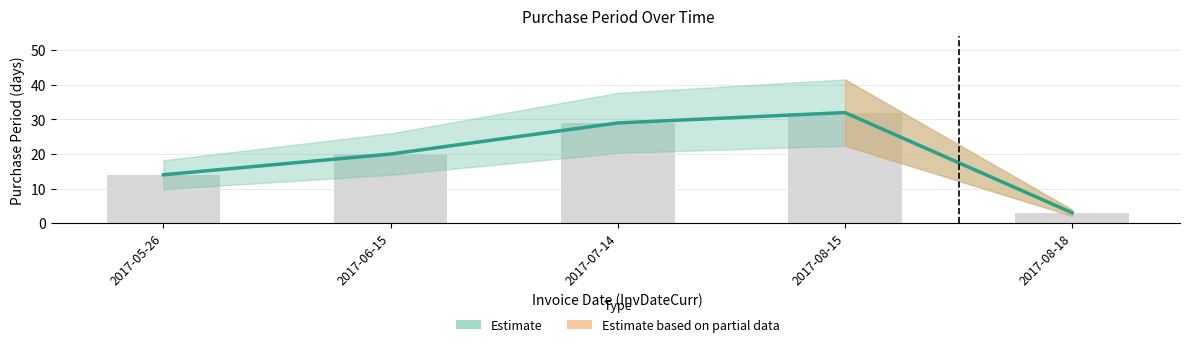

The chart shows a value of 29 at 2017-07-14. True or false?

True